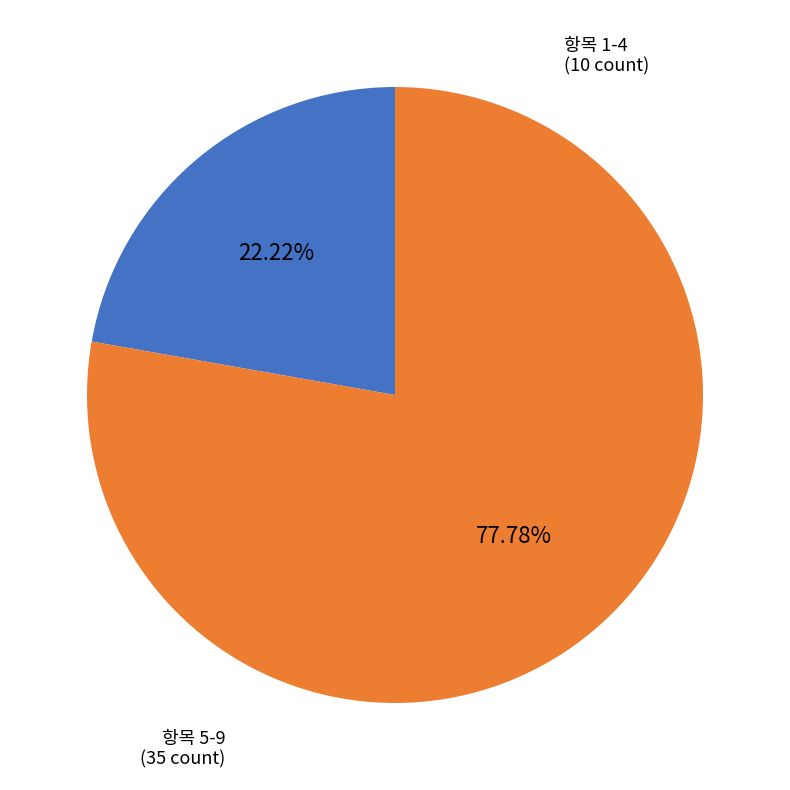

Is the sum of 항목 1-4 and 항목 5-9 greater than half?

Yes